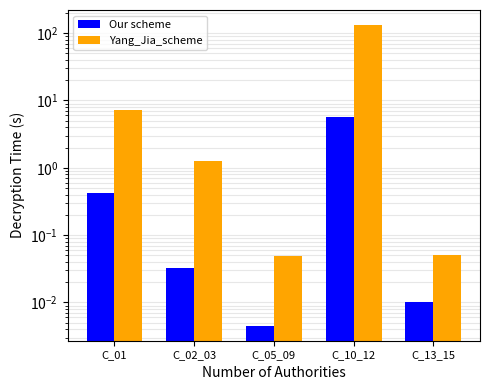

What is the sum of all Our scheme values?

6.2